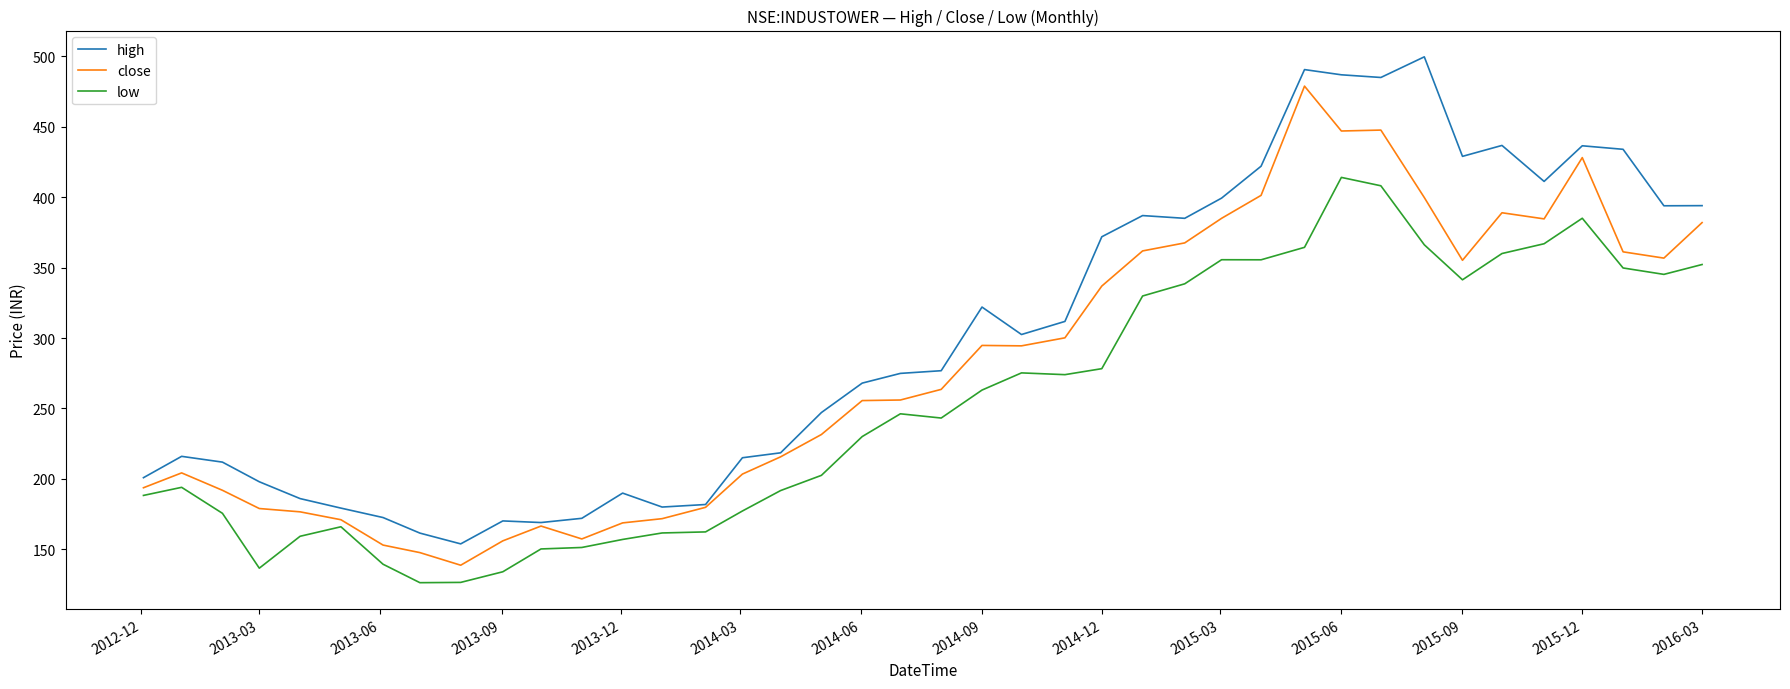

True or false: low and high intersect in this chart.

False